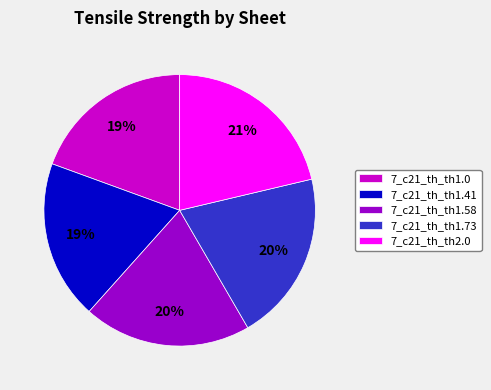

True or false: 7_c21_th_th1.0 accounts for 5% of the total.

False